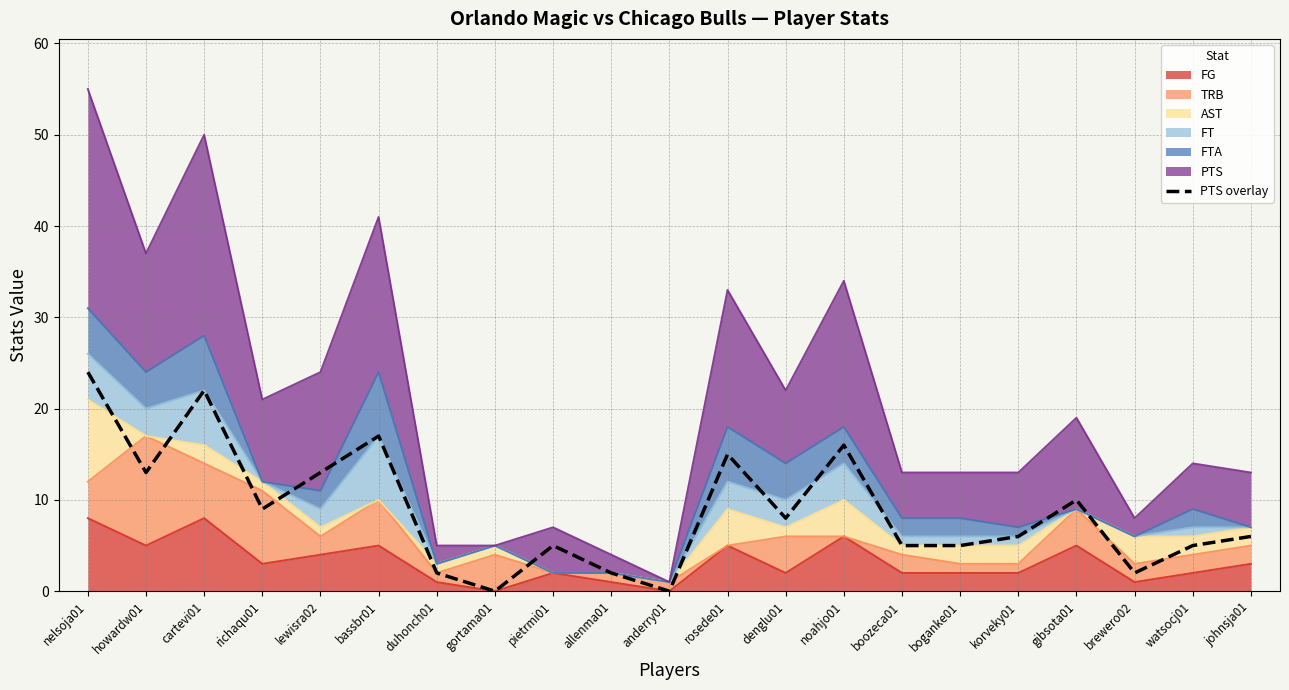

The value at johnsja01 is 6. True or false?

True